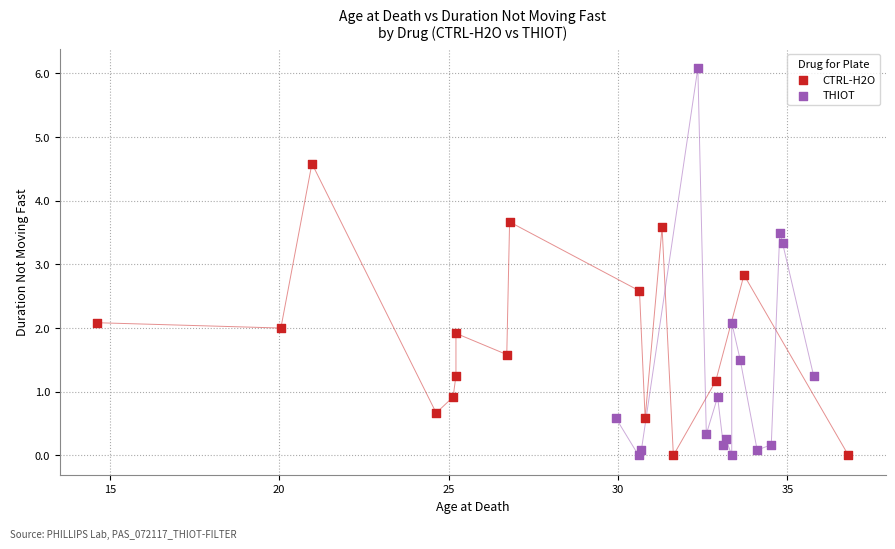

Which series has the widest spread of Y values?

THIOT